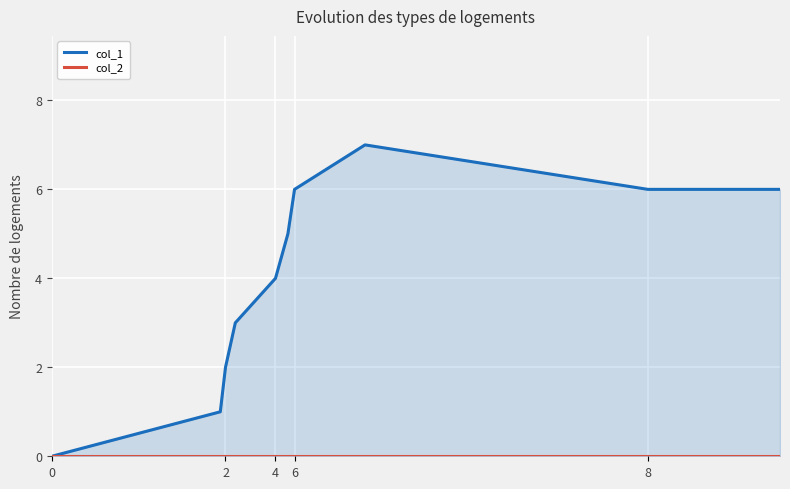

True or false: col_2 has a value of 0 at 0.

True